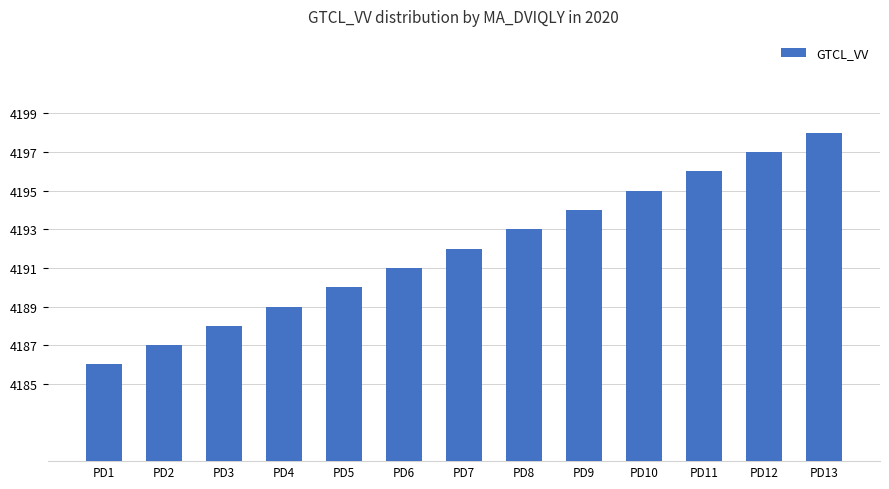

What is the approximate value at PD6, to the nearest 10?

4190